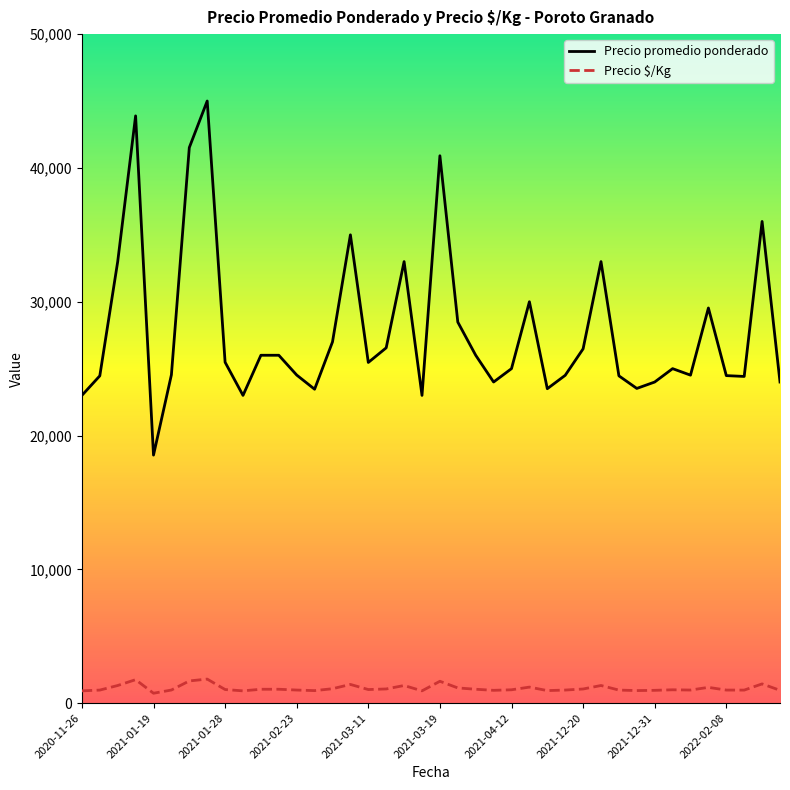

Rank the series by their average value, from lowest to highest.

Precio $/Kg, Precio promedio ponderado